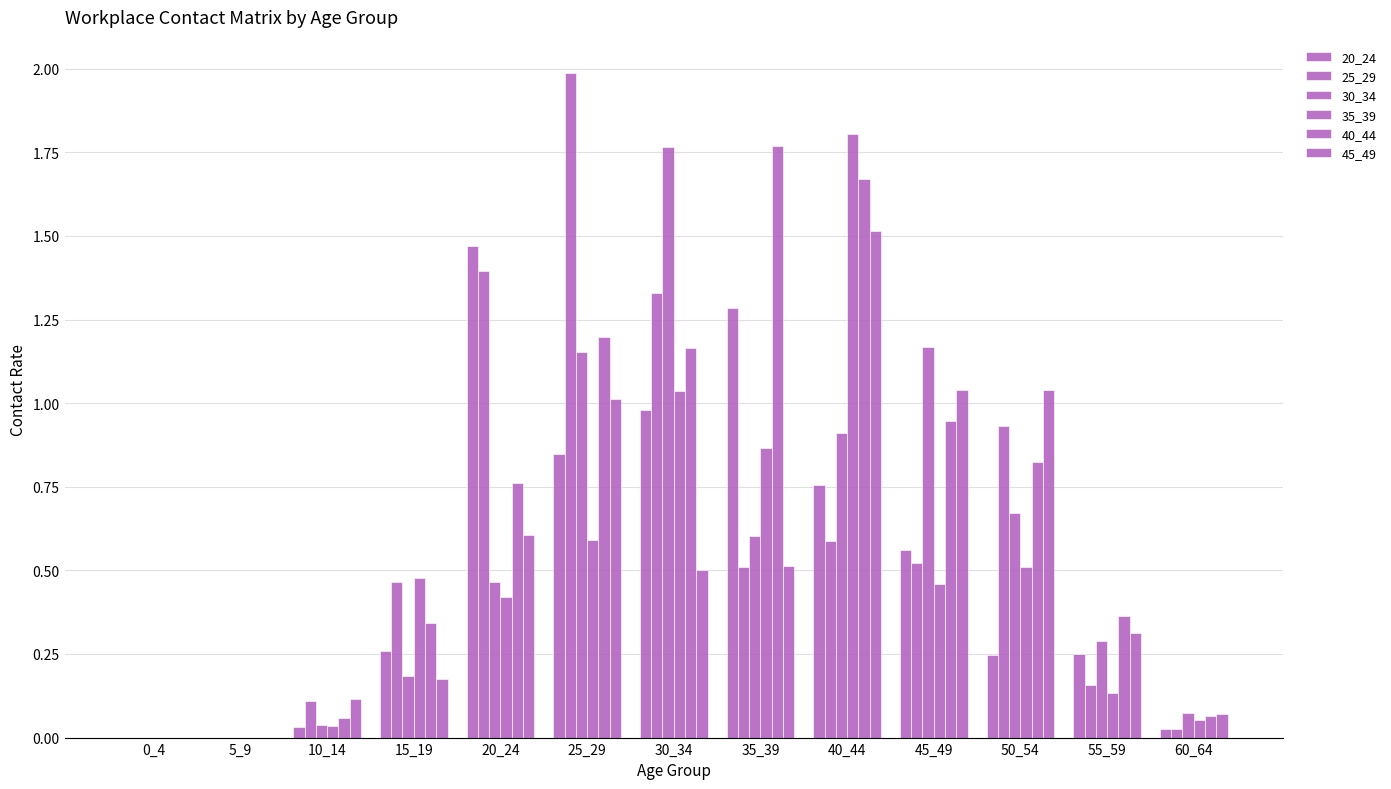

Reading right to left, transcribe all the data shown in this chart.

20_24: 0.0	0.3	0.2	0.6	0.8	1.3	1.0	0.8	1.5	0.3	0.0	0.0	0.0
25_29: 0.0	0.2	0.9	0.5	0.6	0.5	1.3	2.0	1.4	0.5	0.1	0.0	0.0
30_34: 0.1	0.3	0.7	1.2	0.9	0.6	1.8	1.2	0.5	0.2	0.0	0.0	0.0
35_39: 0.1	0.1	0.5	0.5	1.8	0.9	1.0	0.6	0.4	0.5	0.0	0.0	0.0
40_44: 0.1	0.4	0.8	0.9	1.7	1.8	1.2	1.2	0.8	0.3	0.1	0.0	0.0
45_49: 0.1	0.3	1.0	1.0	1.5	0.5	0.5	1.0	0.6	0.2	0.1	0.0	0.0